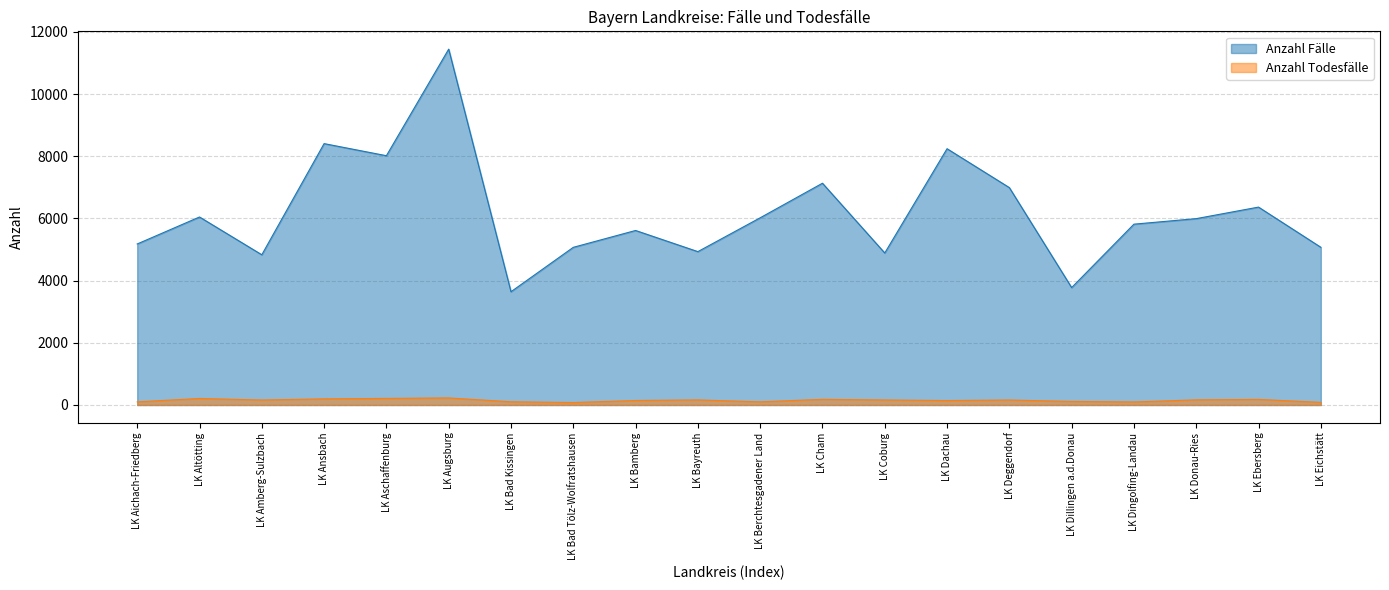

At which category does Anzahl Fälle reach its first local valley?

LK Amberg-Sulzbach